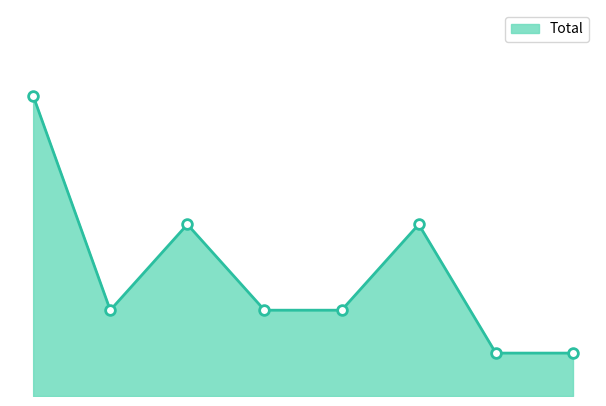

Where is the data nearest to the value 4?

2017